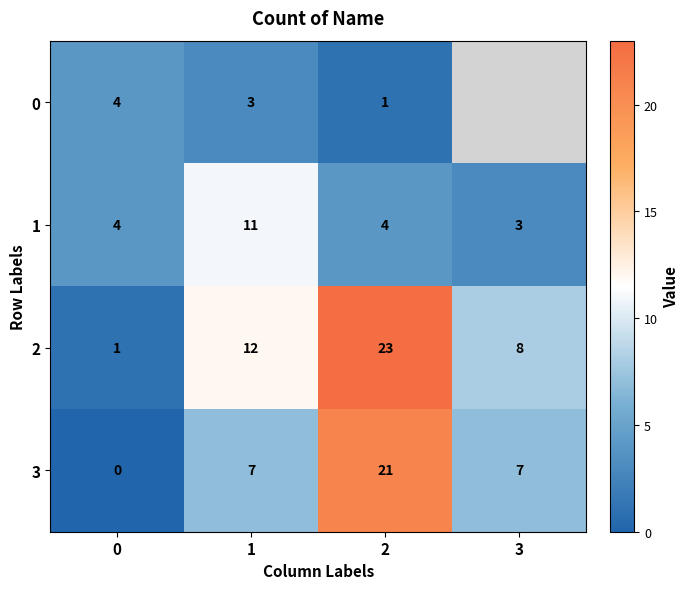

What is the spread (max minus min) of values at 1?

9